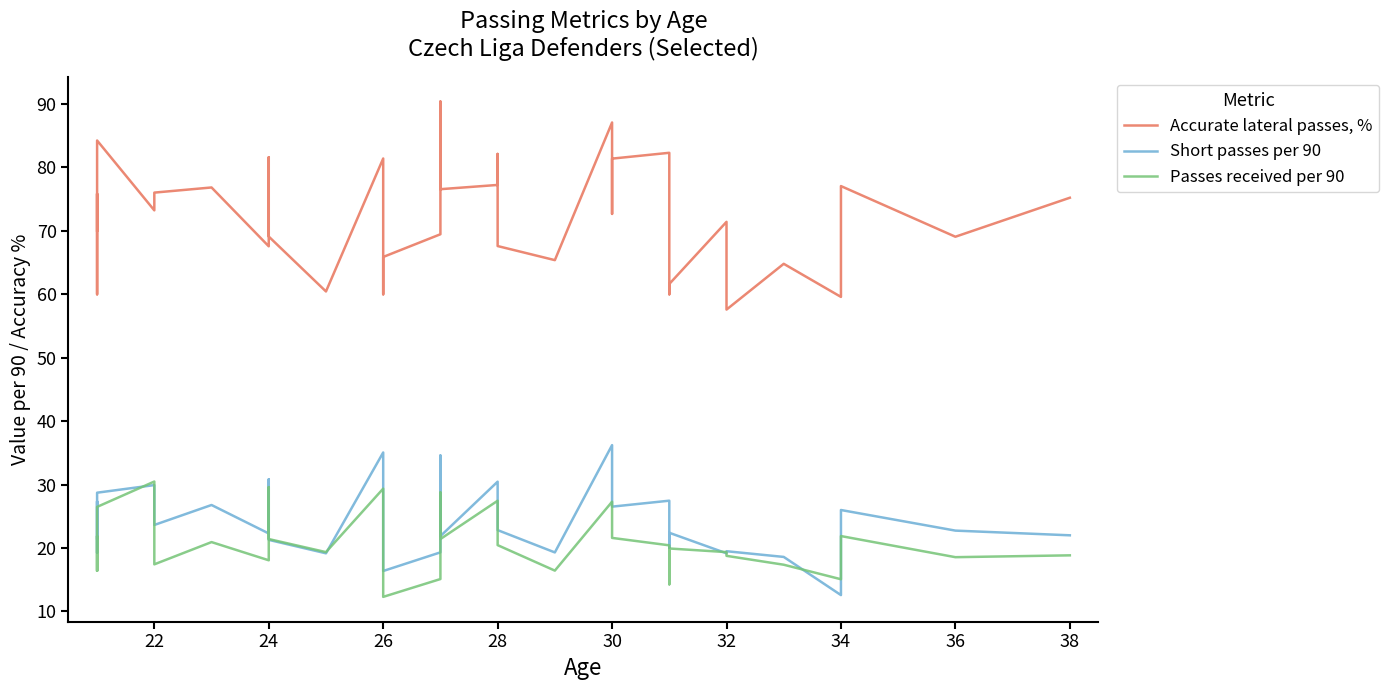

What are all the series names shown in the legend?

Accurate lateral passes, %, Short passes per 90, Passes received per 90